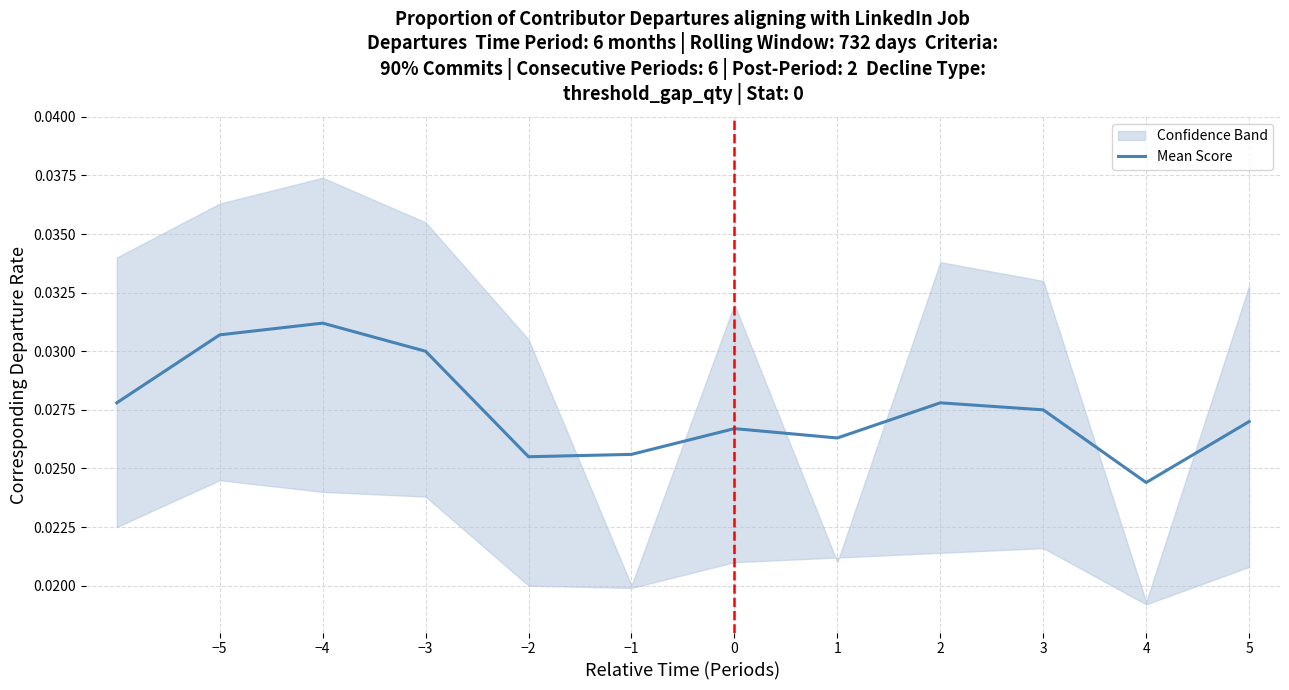

The Mean Score series shows 0.1 at −3. True or false?

False